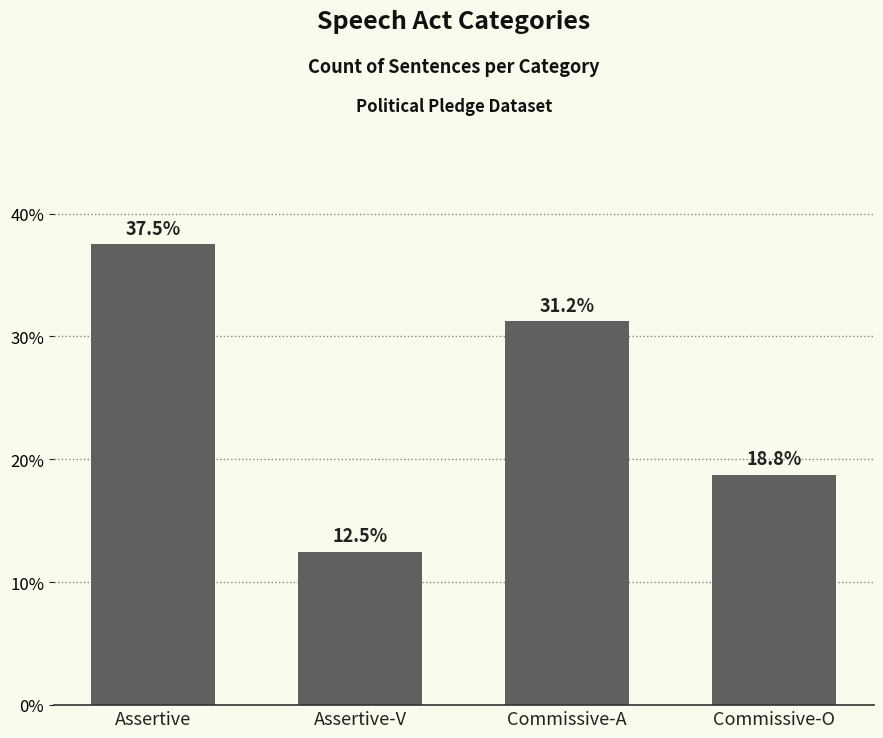

The chart shows a value of 37.5 at Assertive. True or false?

True